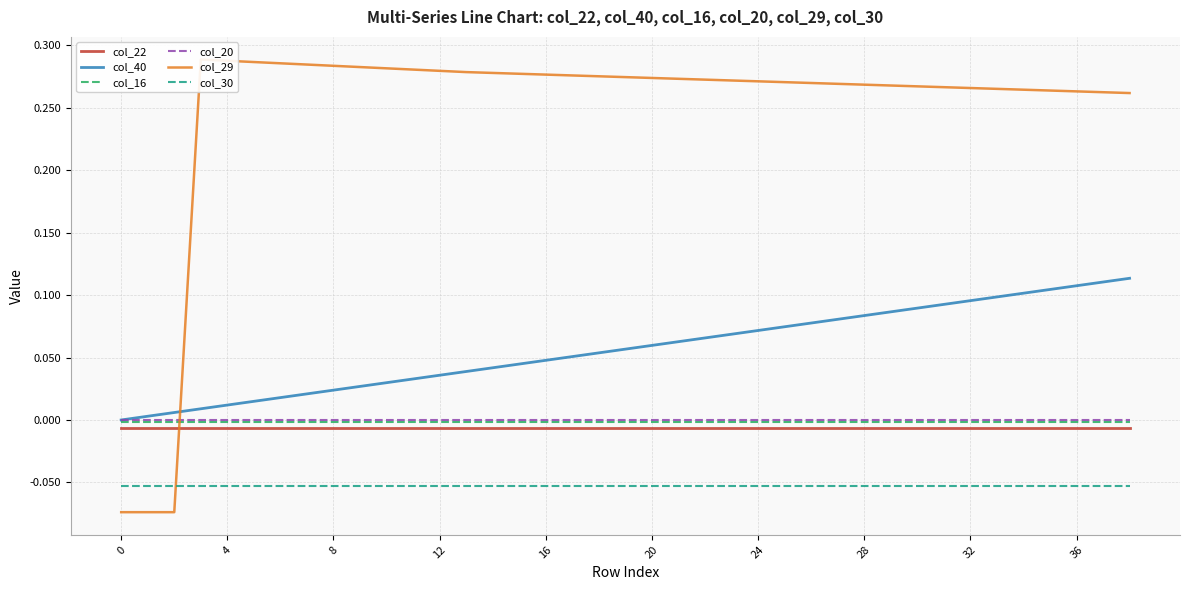

True or false: col_40 has more than 2 points higher than both neighbors.

False